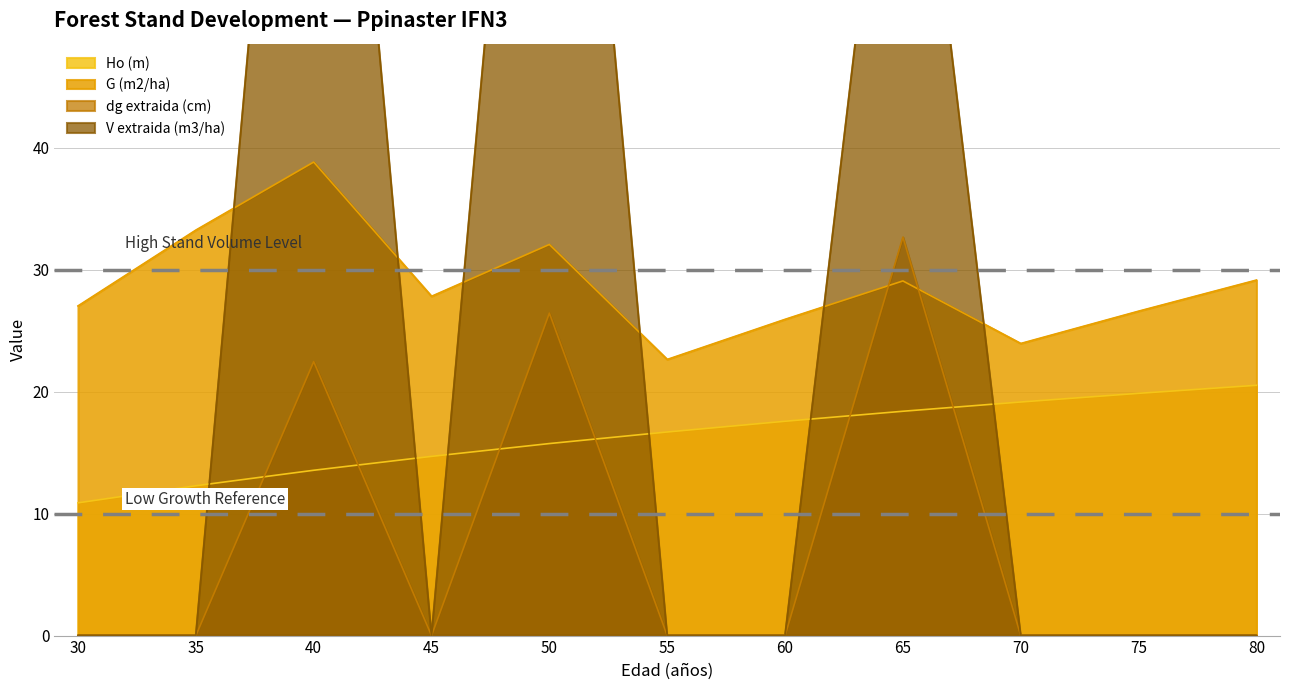

How many series are shown in this chart?

4